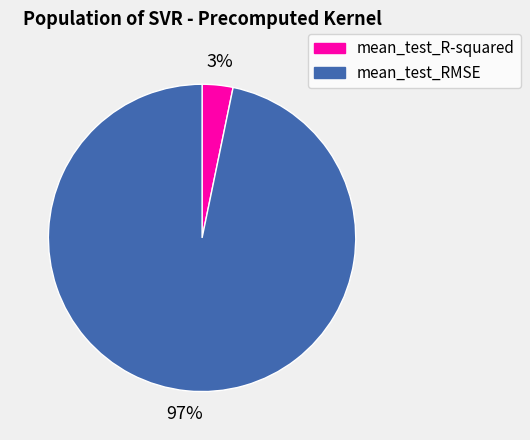

The mean_test_R-squared slice represents 8% of the pie. True or false?

False